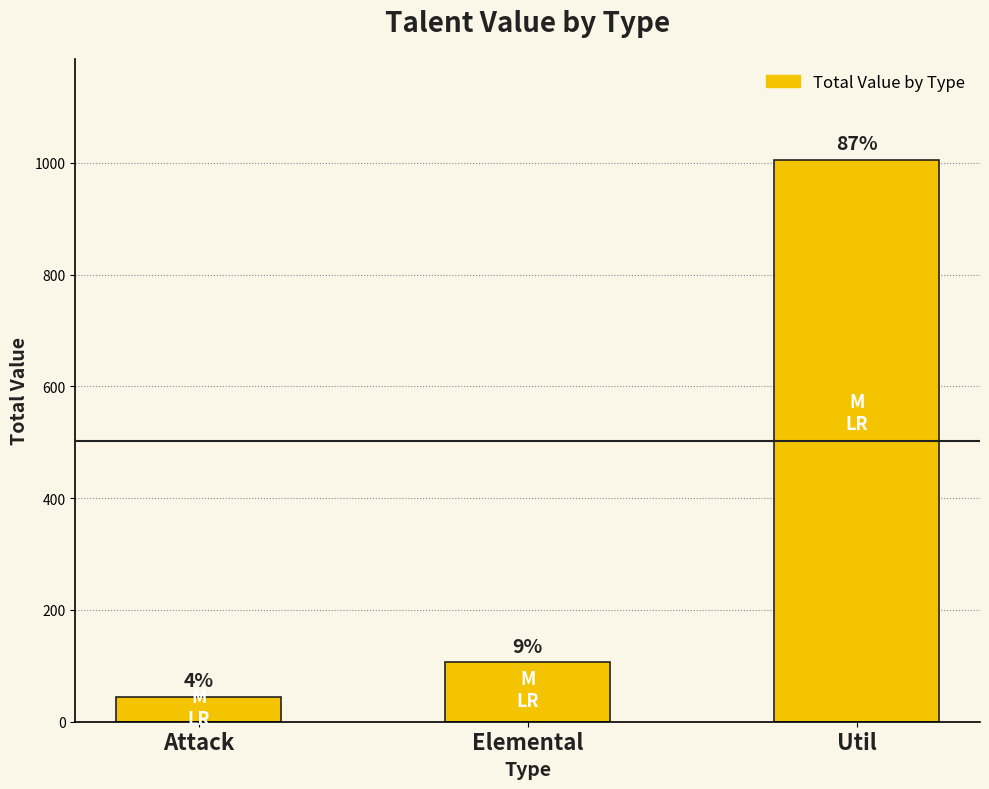

The chart shows a value of 43 at Elemental. True or false?

False